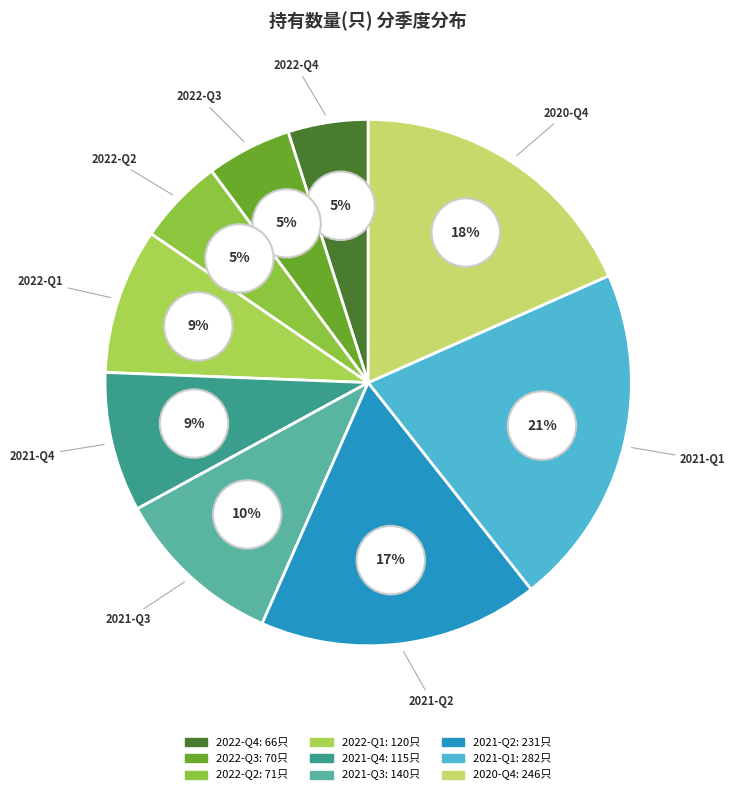

How many segments does this pie chart have?

9